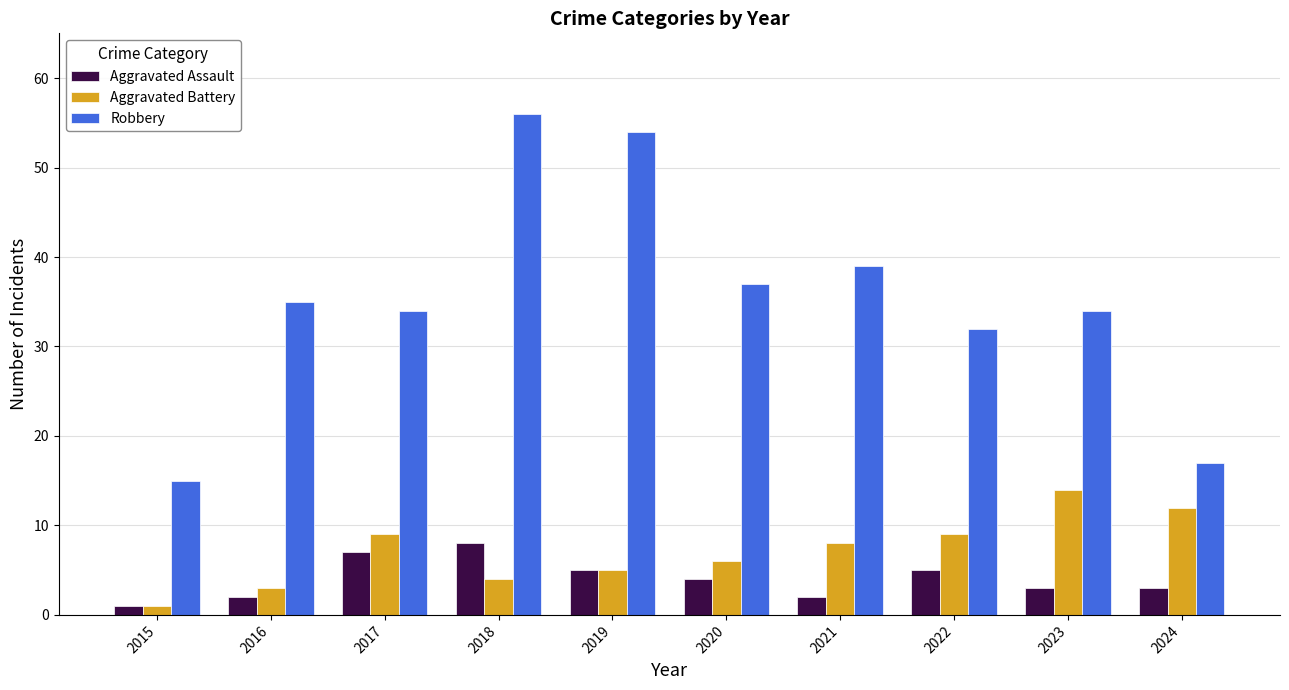

What is the total value across all series at 2020?

47